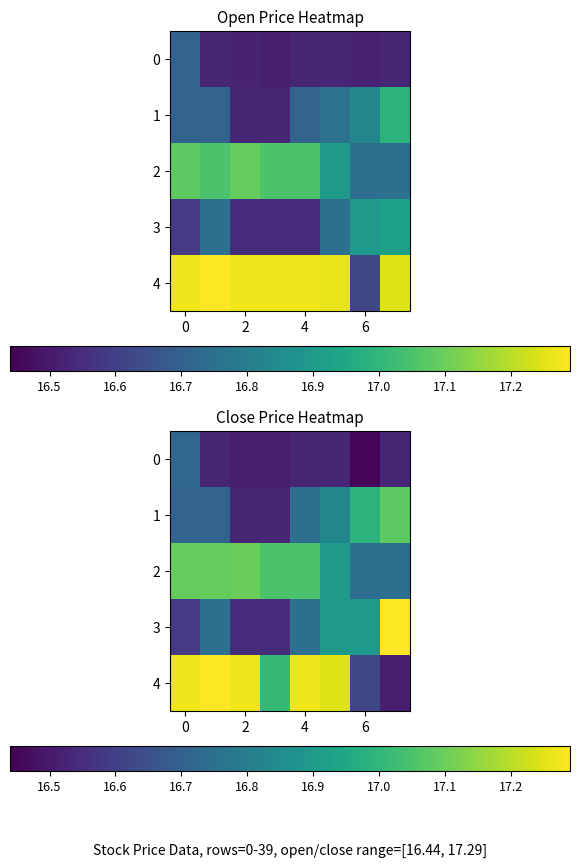

How many series are shown in this chart?

5